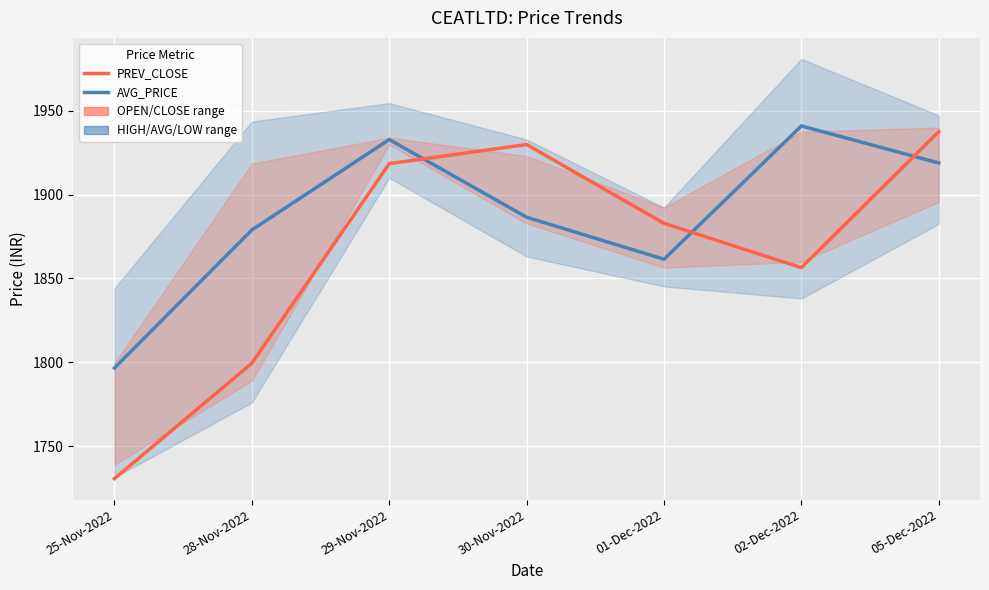

At how many categories does at least one series exceed 1799?

6